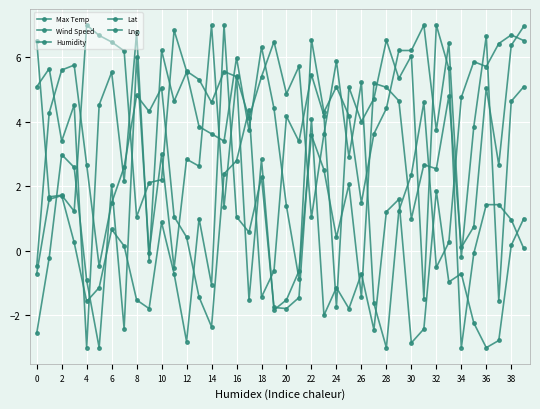

Count the number of data series in this chart.

5